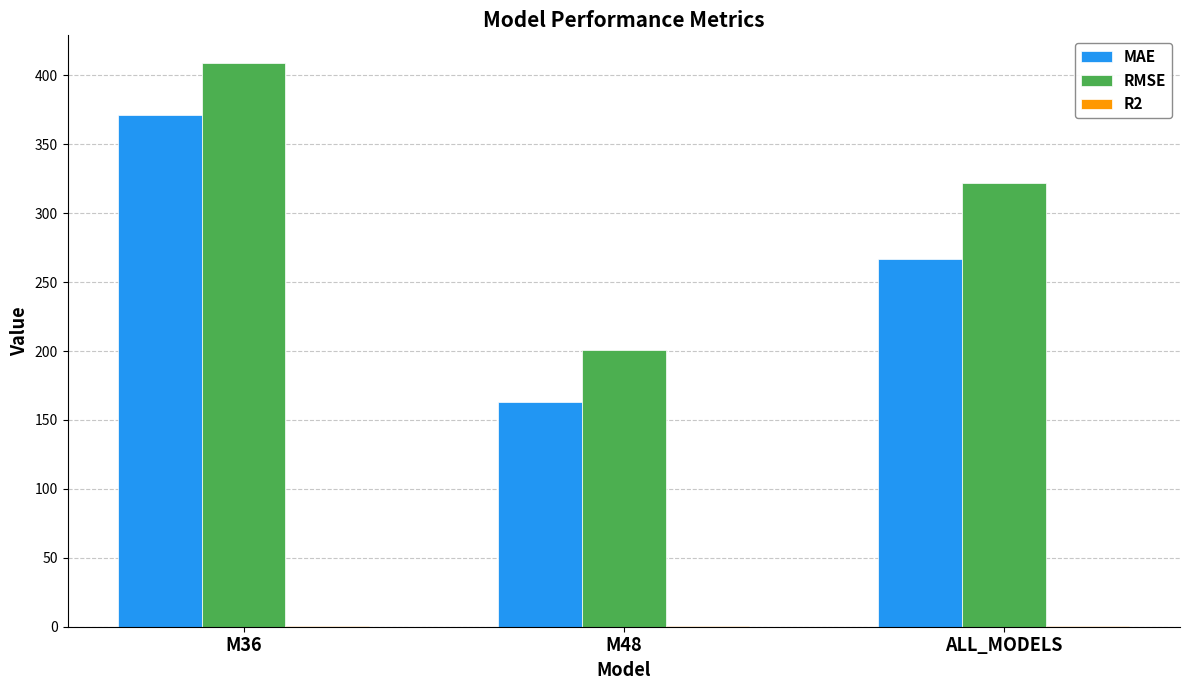

Which series changed the most between M48 and ALL_MODELS?

RMSE